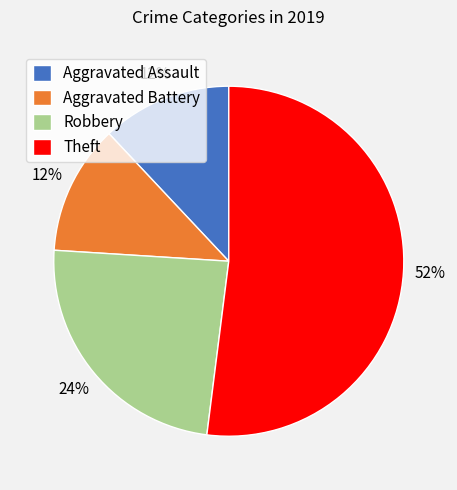

To the nearest percent, what portion does Robbery represent?

24%